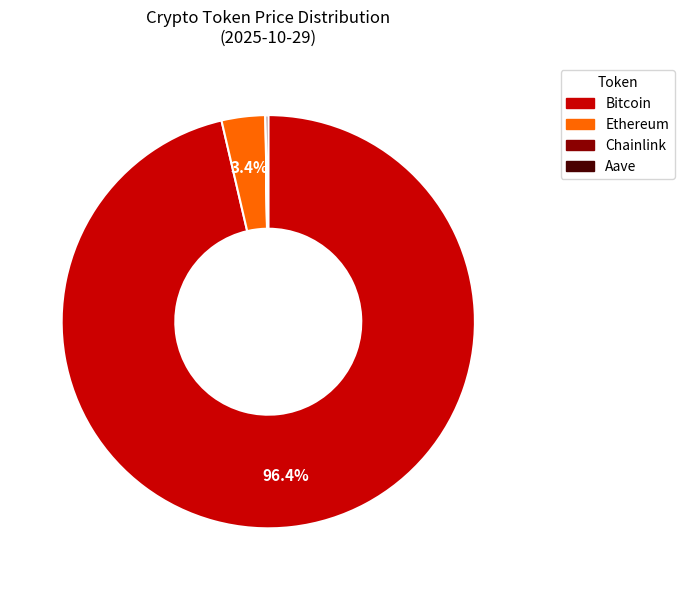

What percentage do Ethereum and Bitcoin together represent?

99.8%